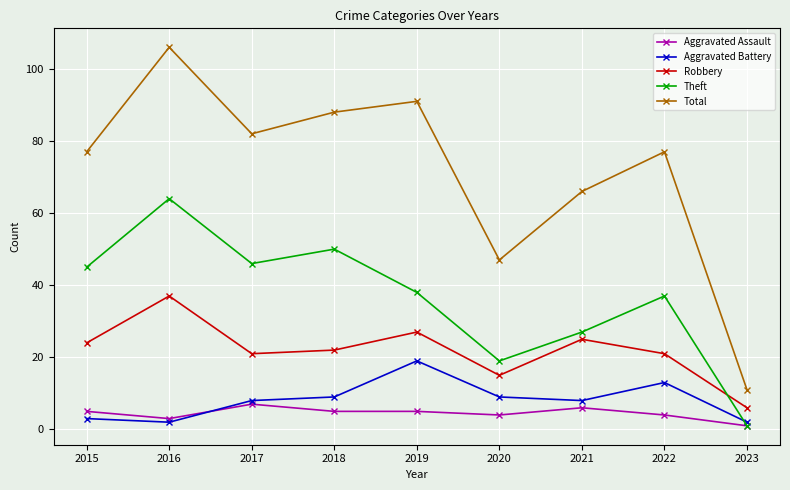

At which label does Aggravated Assault reach its peak?

2017